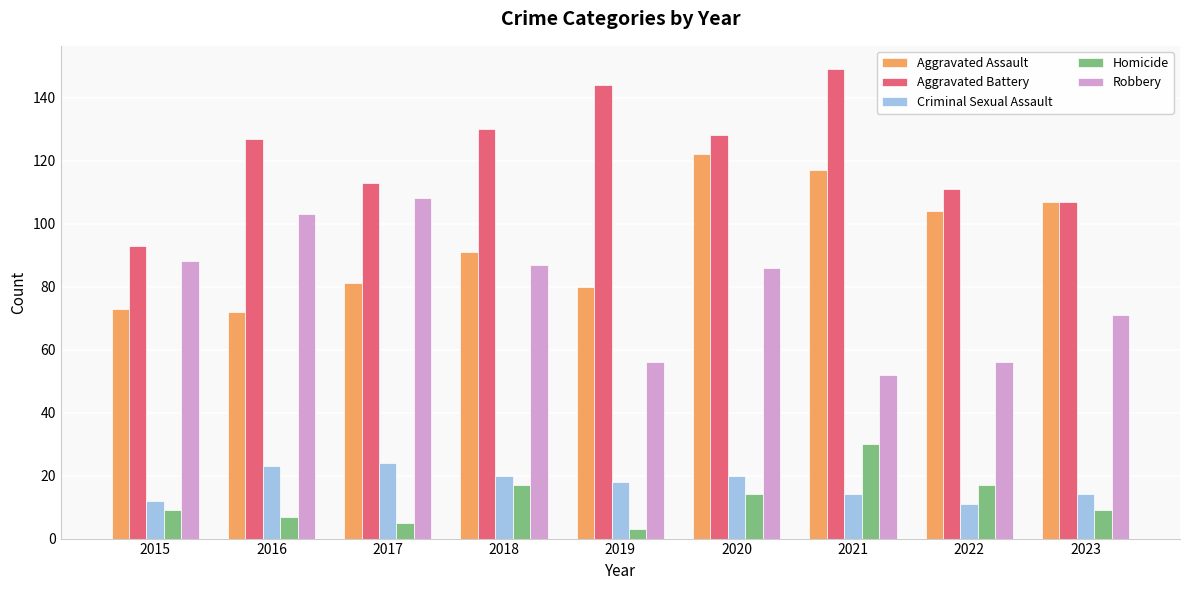

How many bars are there in total?

45